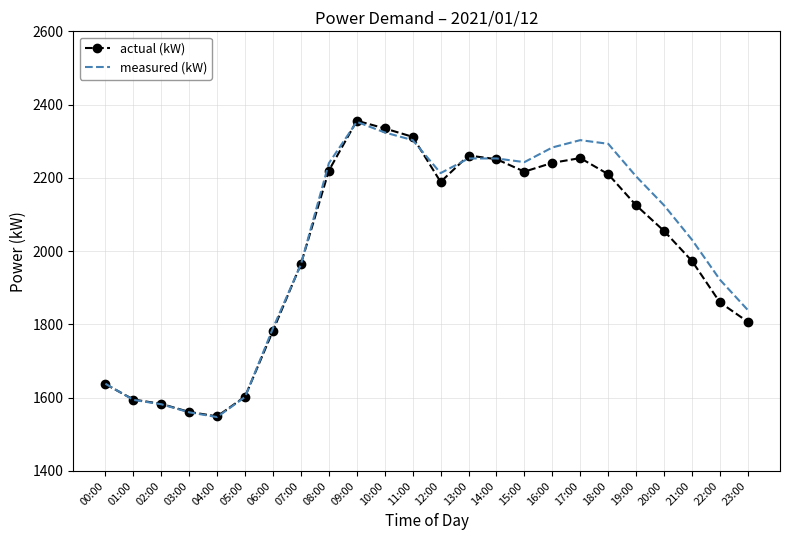

What is the difference between the maximum and minimum values in the actual (kW) series?

807